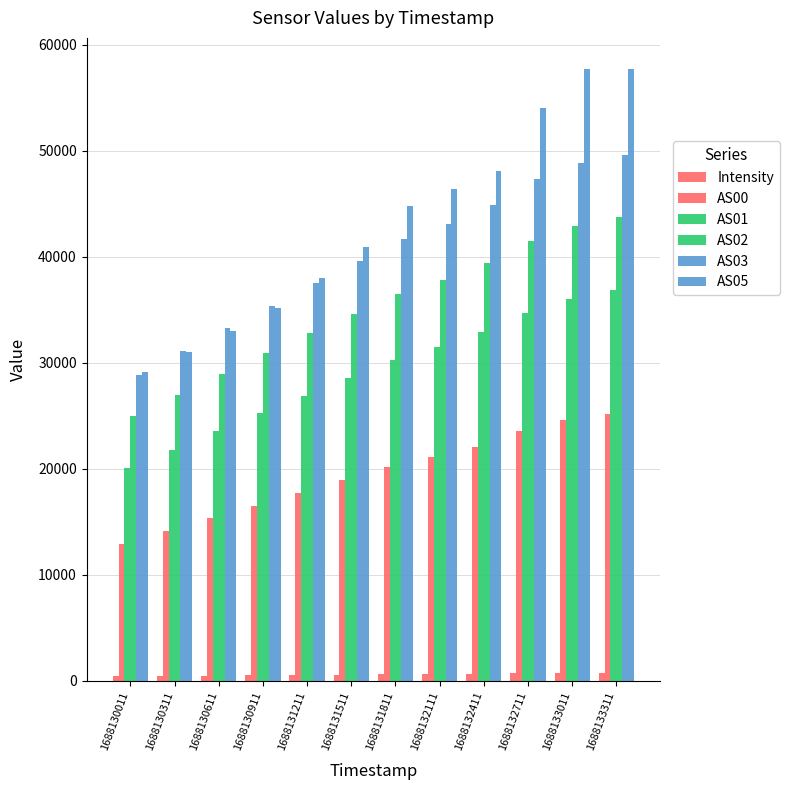

What is the maximum value shown in the chart?

57775.0